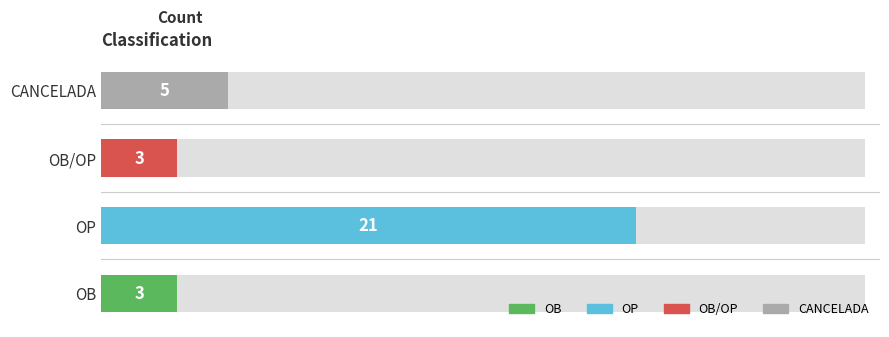

At which category does the chart reach its minimum across all series?

OB